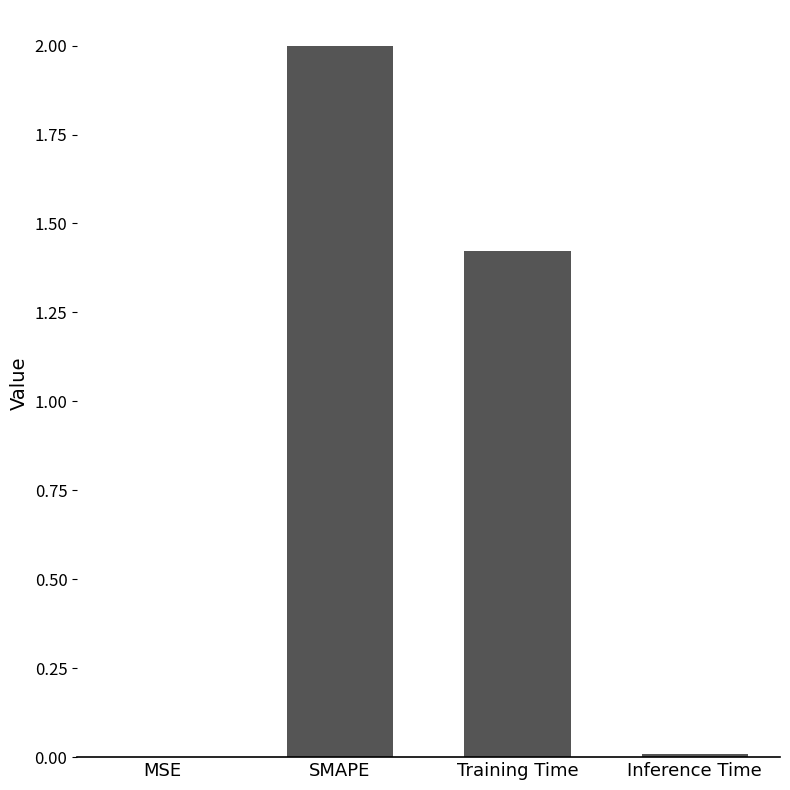

The chart shows a value of 3.4 at SMAPE. True or false?

False